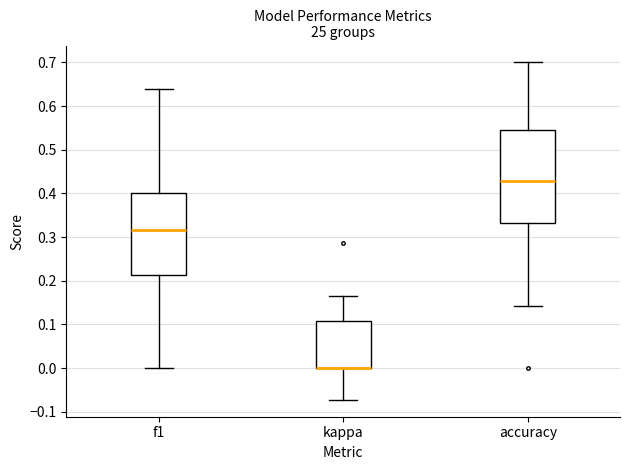

Which box is the tallest, from its lower edge to its upper edge?

accuracy